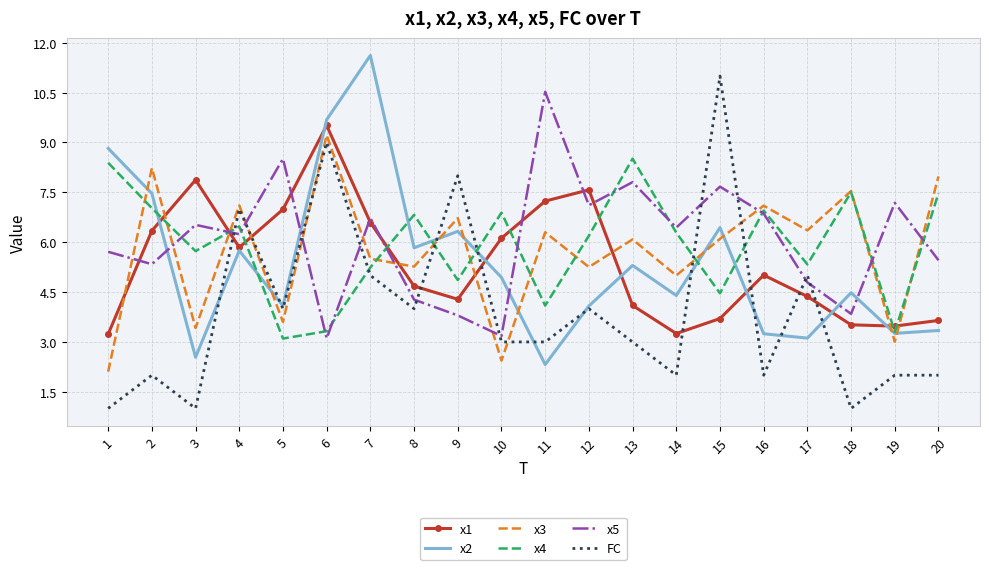

At how many categories does at least one series exceed 5?

20